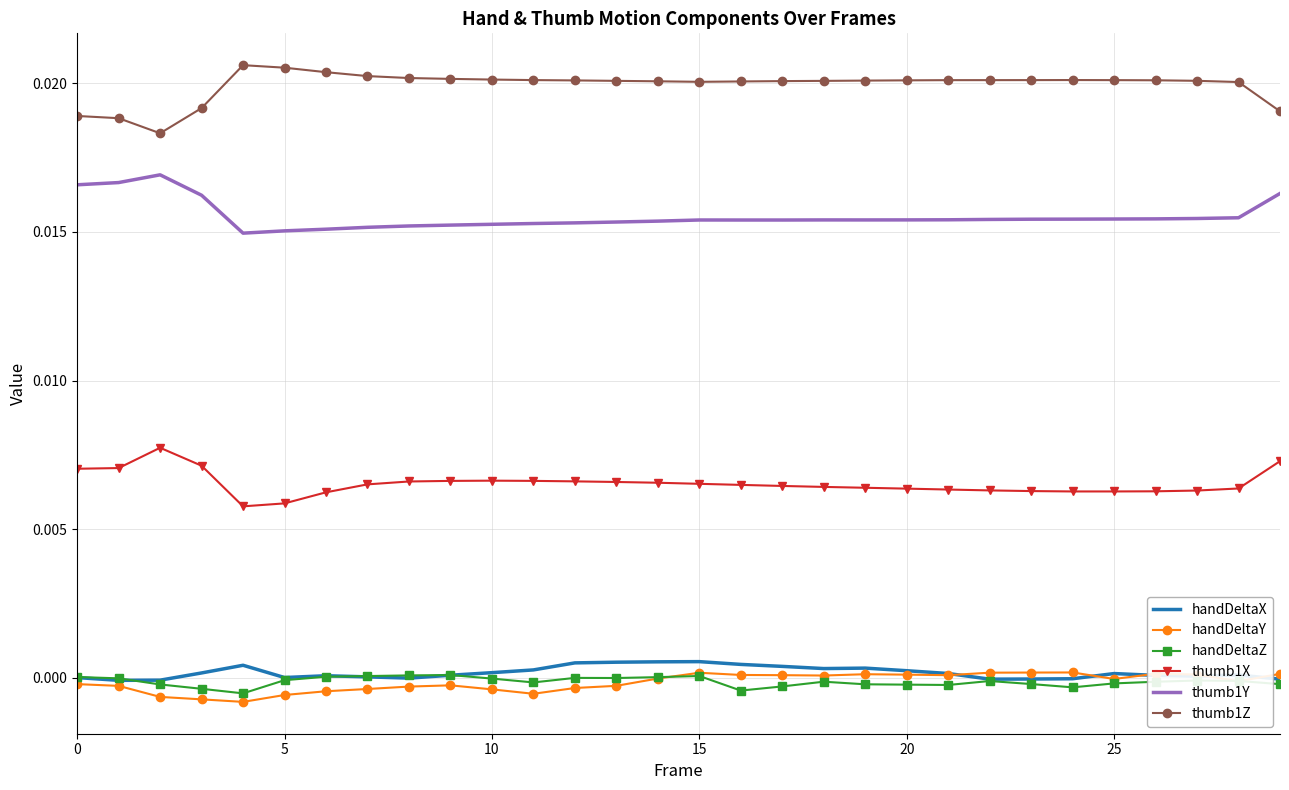

True or false: thumb1Y and handDeltaX intersect in this chart.

False